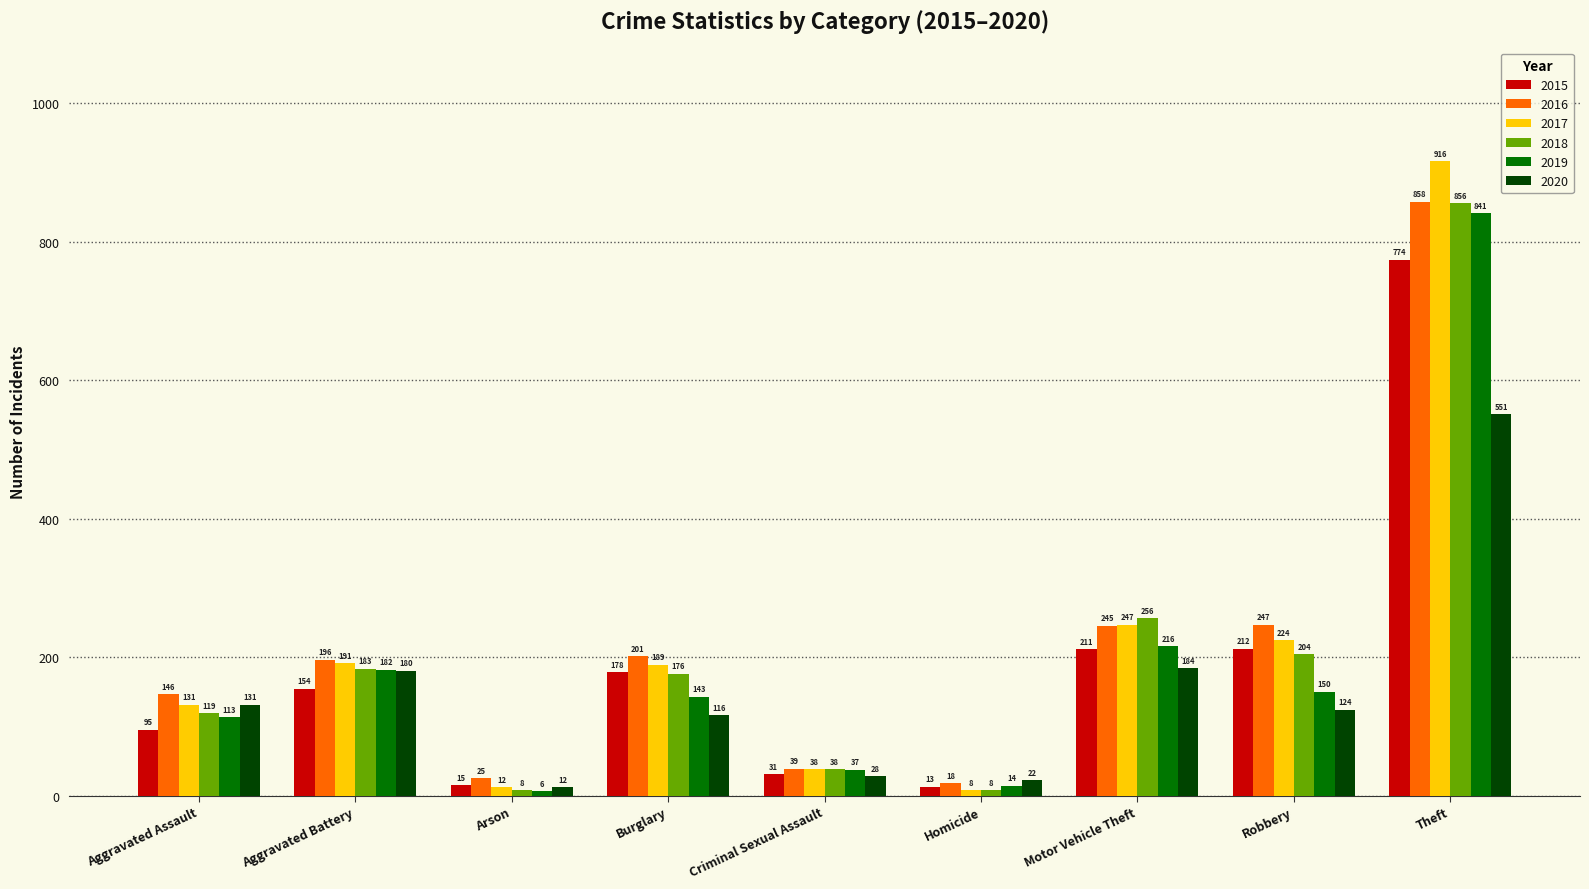

Rank the series by their maximum value, from highest to lowest.

2017, 2016, 2018, 2019, 2015, 2020